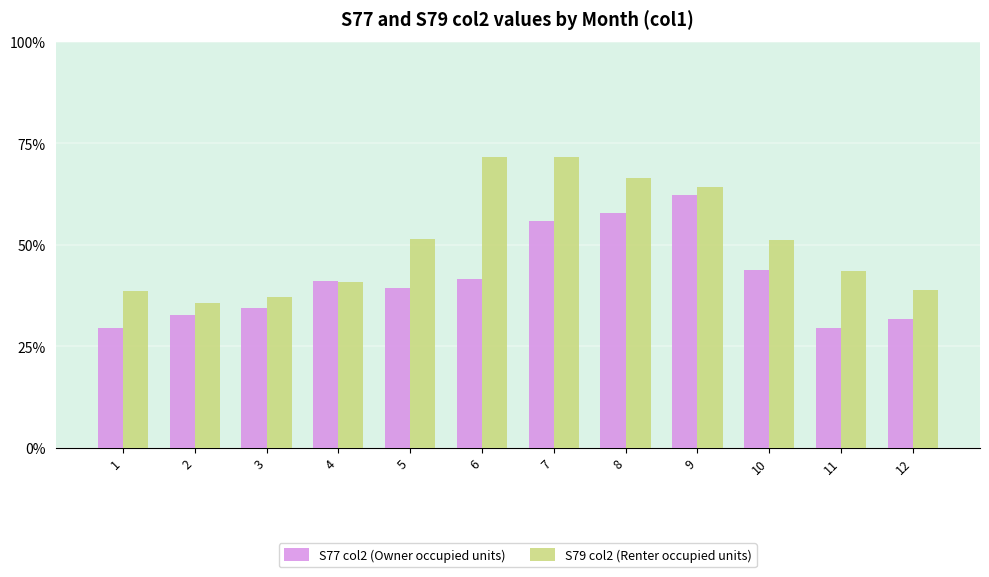

Does the chart contain any negative values?

No